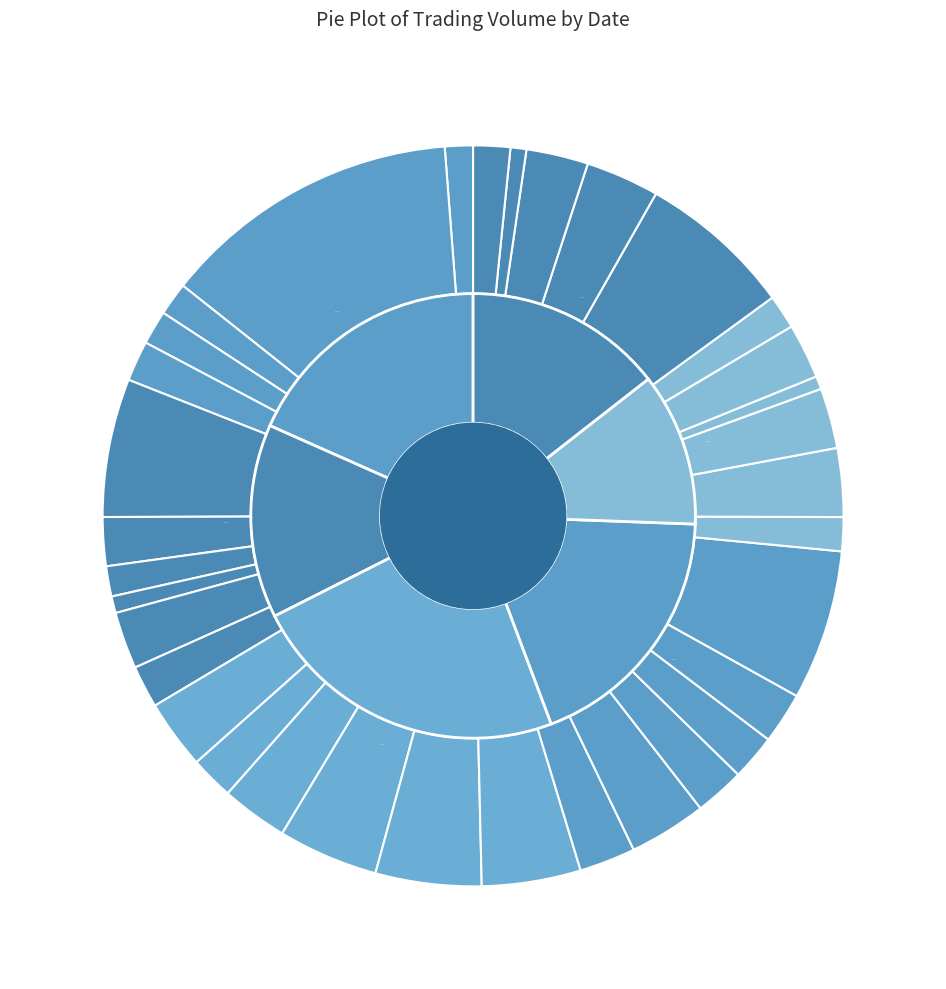

To the nearest percent, what percentage of the pie is 6-15-13?

2%